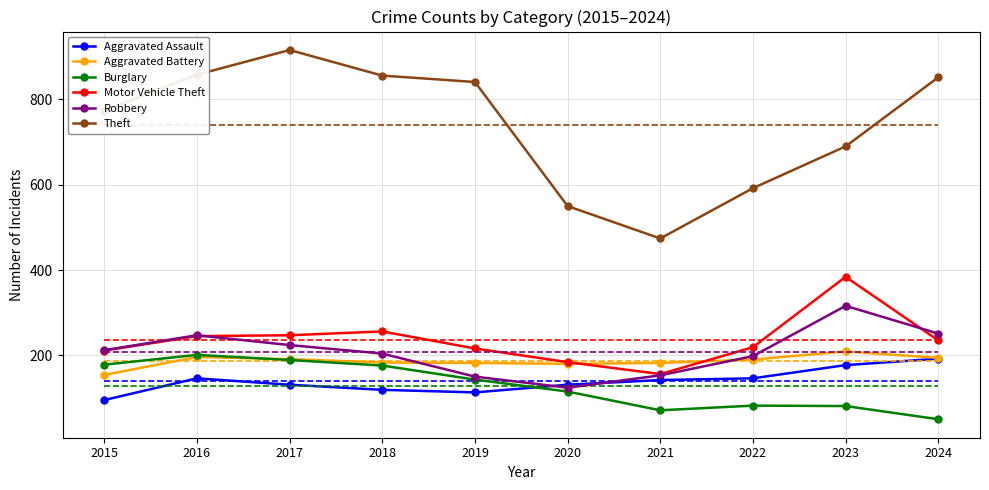

Reading left to right, list all the values displayed in this chart.

Aggravated Assault: 95	146	131	119	113	131	142	146	177	192
Aggravated Battery: 154	196	191	183	182	180	182	190	209	194
Burglary: 178	201	189	176	143	115	71	82	81	50
Motor Vehicle Theft: 211	245	247	256	216	184	156	219	384	235
Robbery: 212	247	224	204	150	124	153	198	316	251
Theft: 774	858	916	856	841	550	474	592	690	852